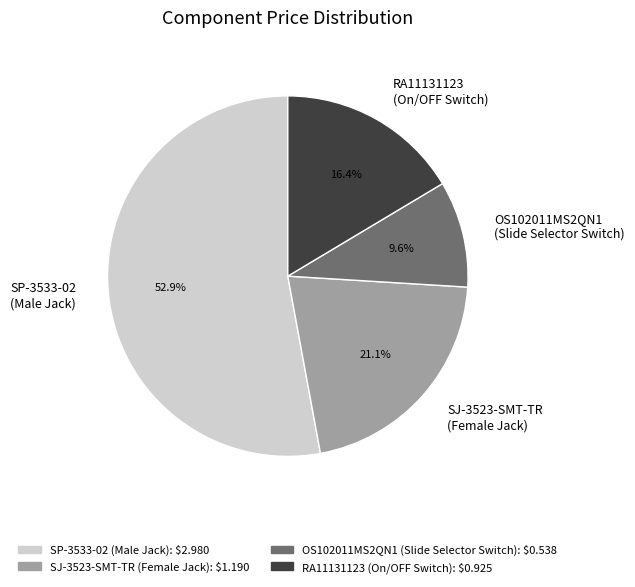

How many slices are in this pie chart?

4